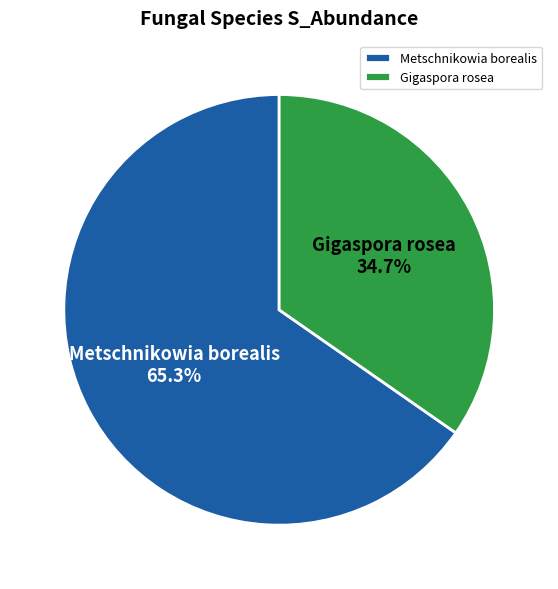

To the nearest percent, what percentage of the pie is Metschnikowia borealis?

65%